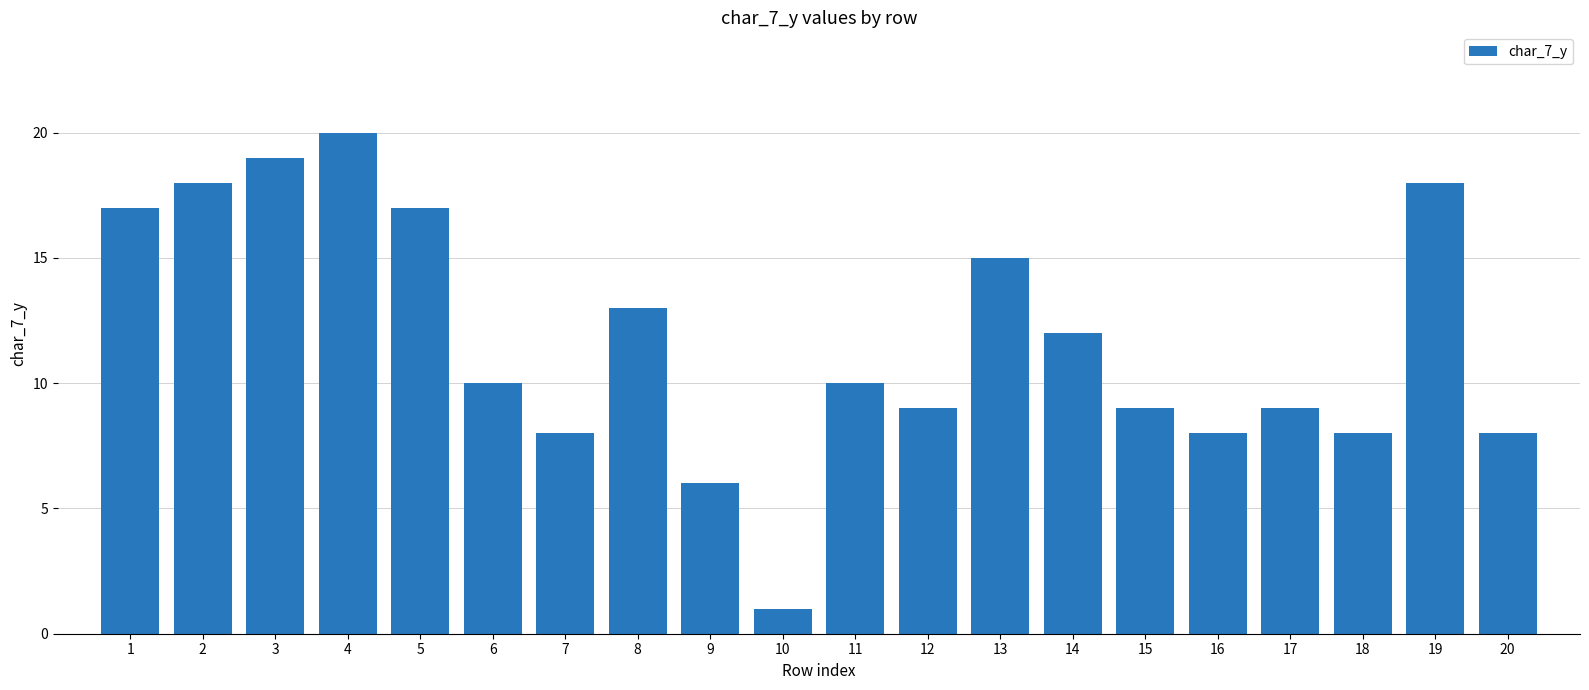

What is the average value?

12